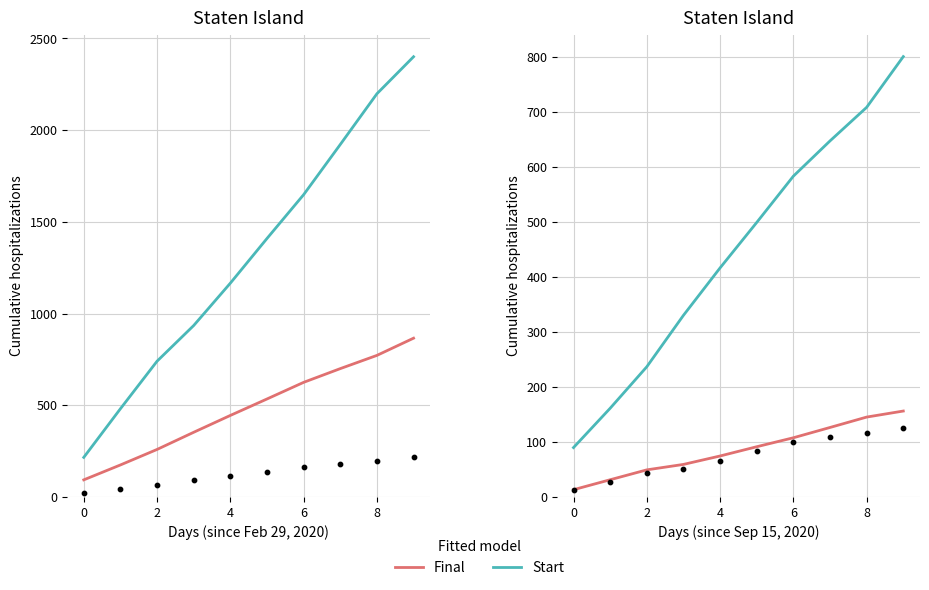

Which series has the largest total across all categories?

Start